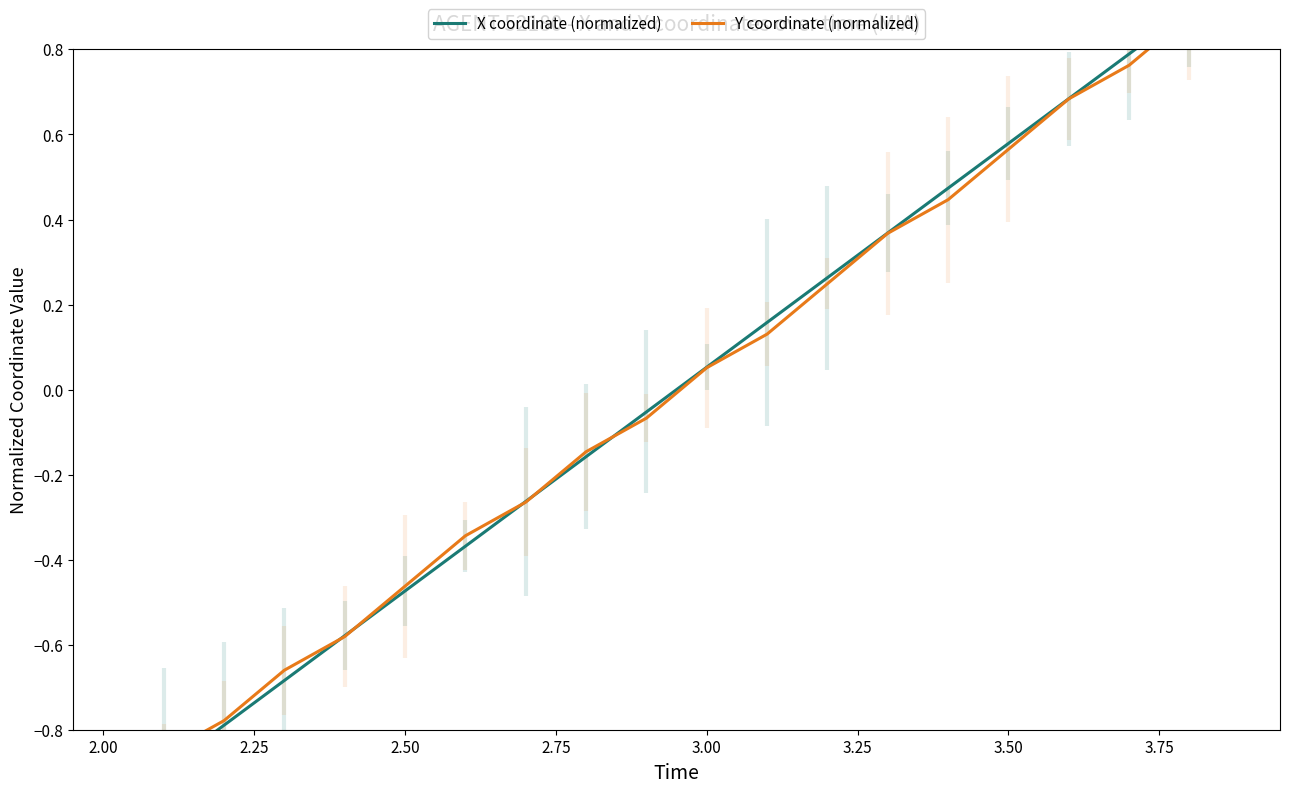

How many distinct data groups are displayed?

2